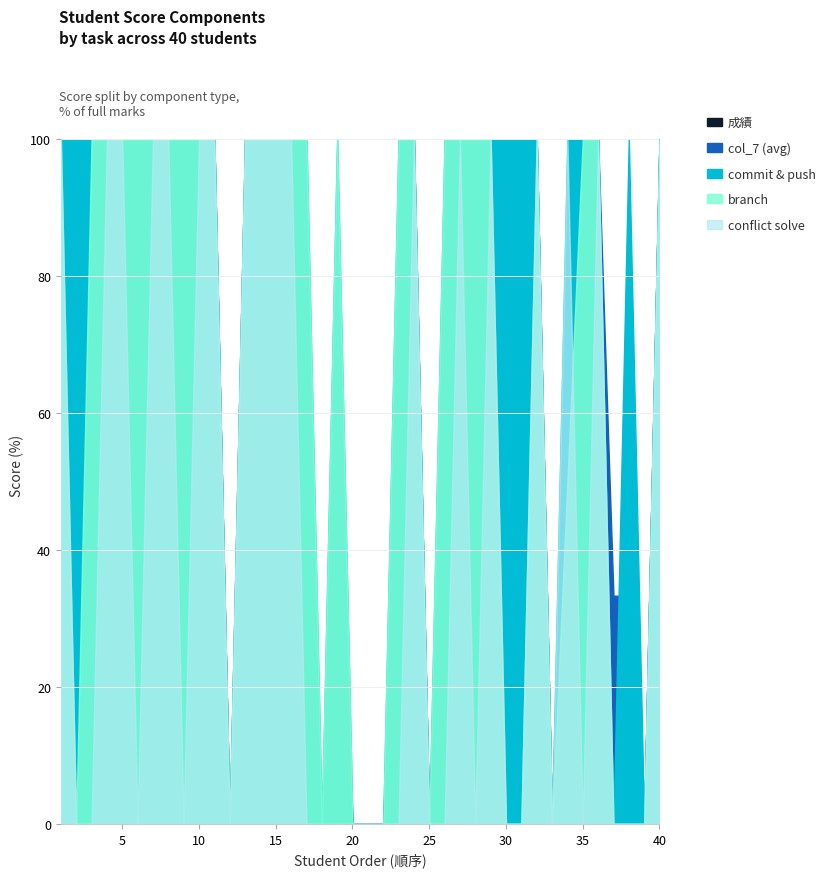

The value of branch at 8 is 145.4. True or false?

False